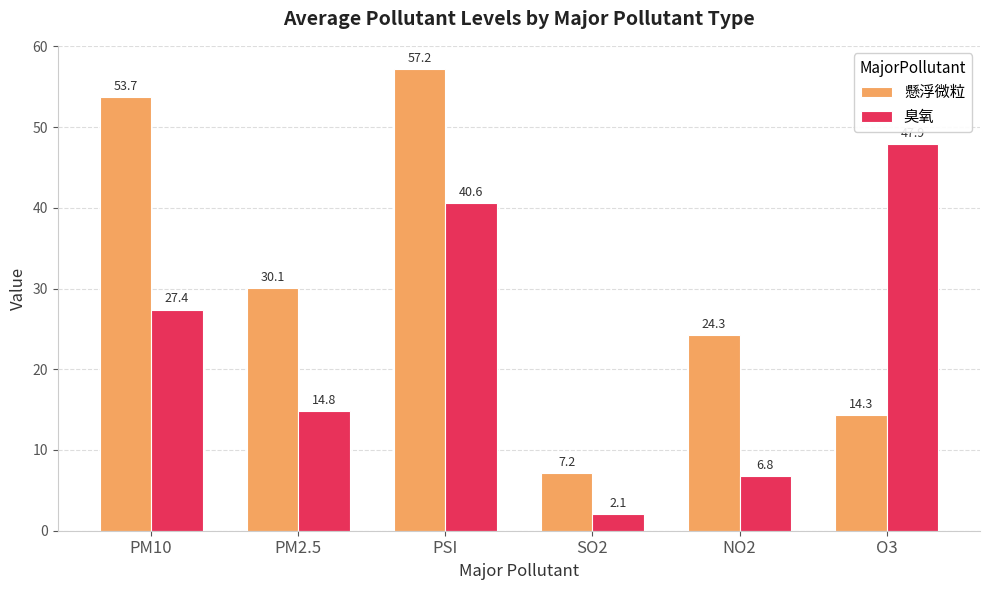

At how many categories does at least one series exceed 34?

3